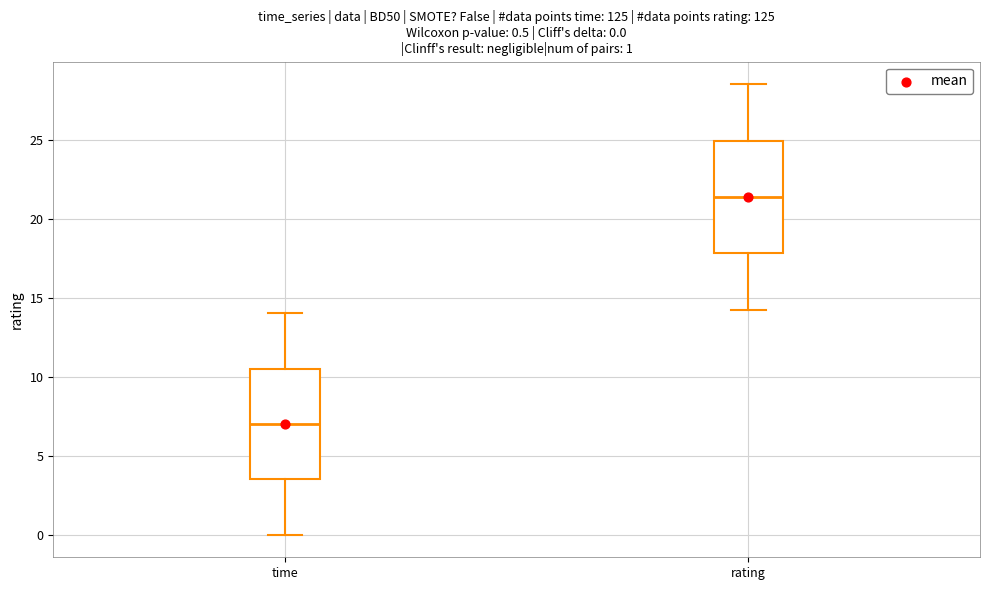

Which box's median line is the highest?

rating